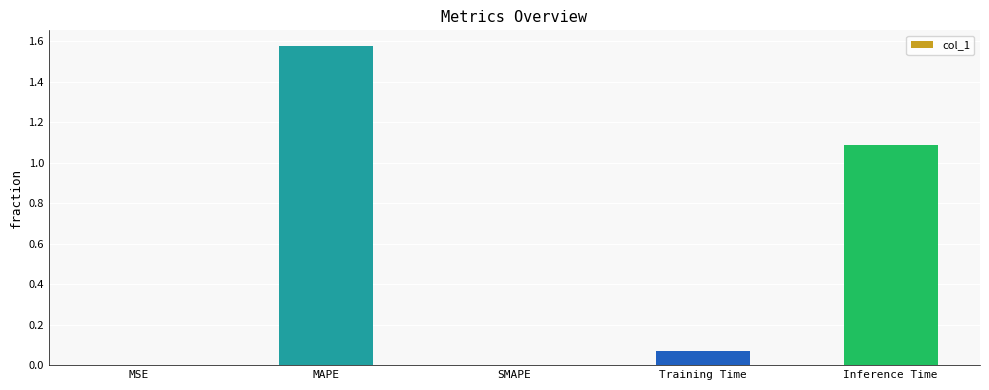

Which category has the highest value across all series?

MAPE